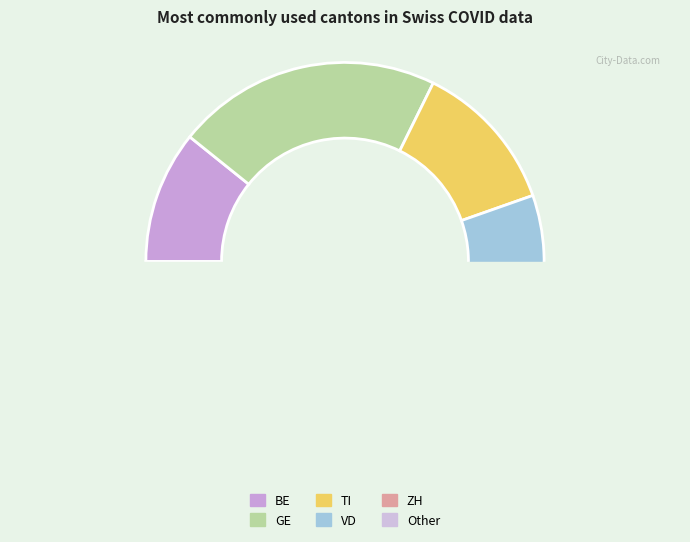

How much of the chart is everything except 12?

100.0%